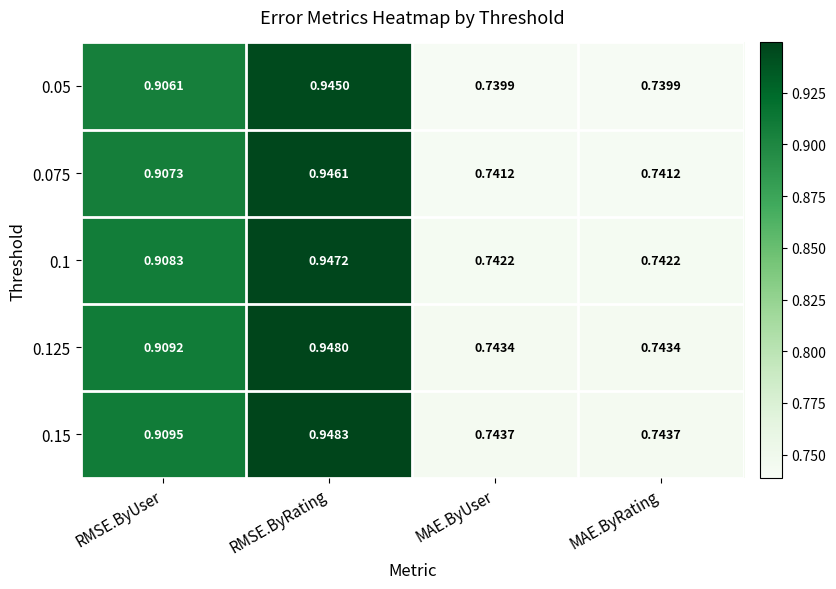

Which category has the highest value in the 0.075 series?

RMSE.ByRating